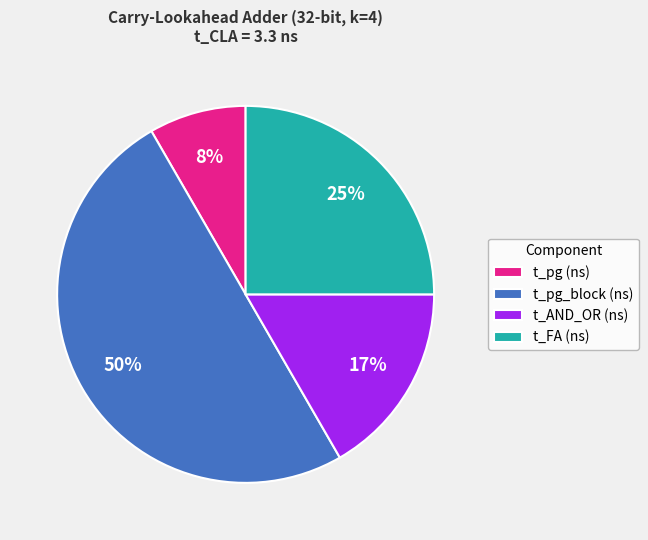

Between t_pg_block (ns) and t_AND_OR (ns), which is larger?

t_pg_block (ns)